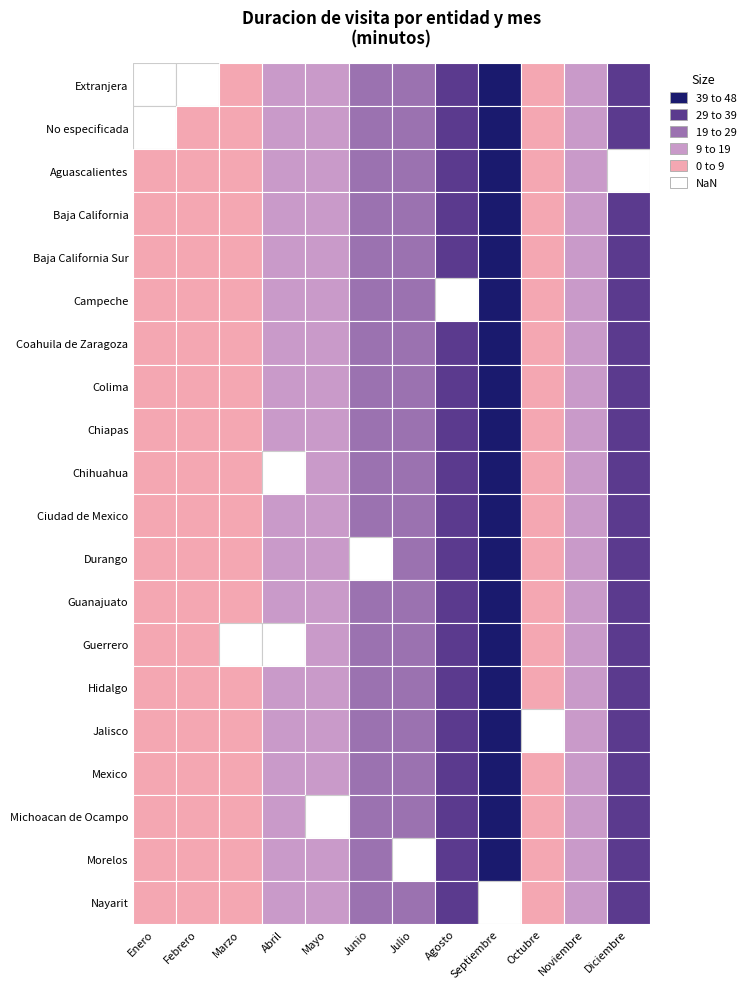

List the series in order of their peak value, lowest first.

Extranjera, No especificada, Aguascalientes, Baja California, Baja California Sur, Campeche, Coahuila de Zaragoza, Colima, Chiapas, Chihuahua, Ciudad de Mexico, Durango, Guanajuato, Guerrero, Hidalgo, Jalisco, Mexico, Michoacan de Ocampo, Morelos, Nayarit